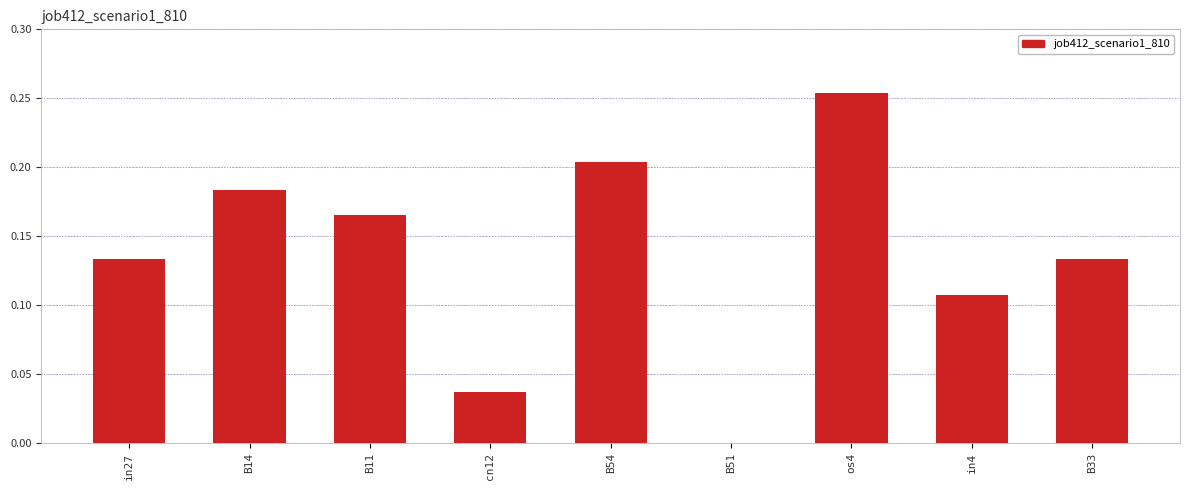

What is the sum of the values at B54 and B14?

0.4